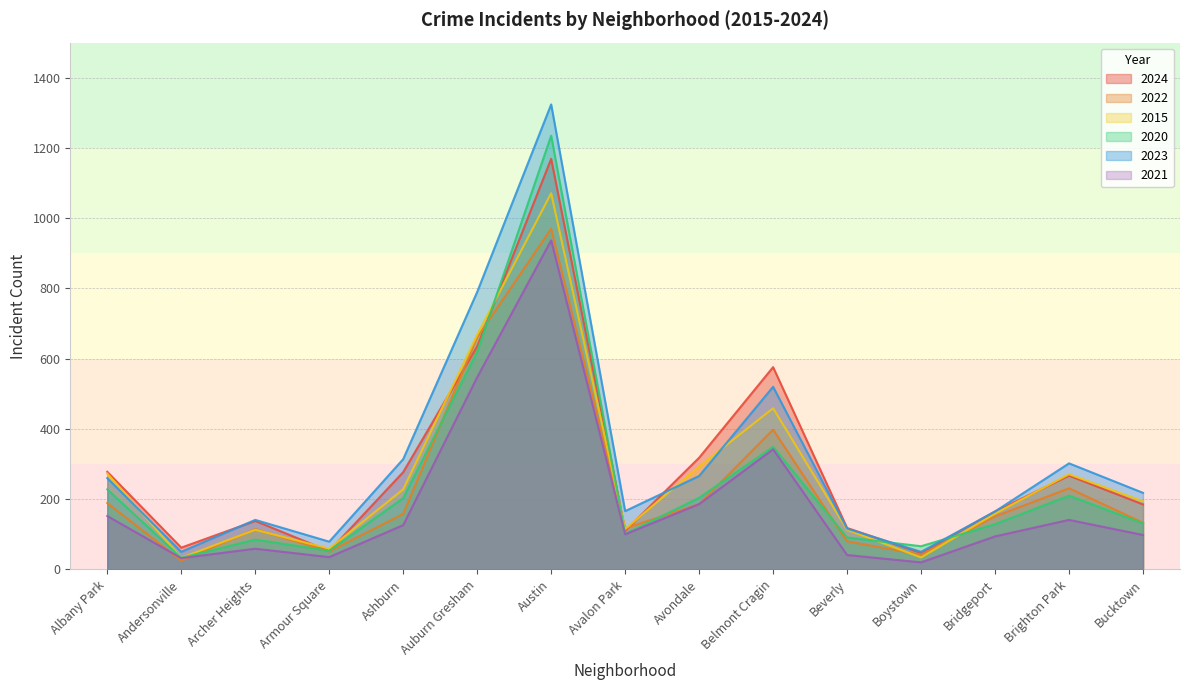

Is it true that 2023 equals 27 at Armour Square?

False